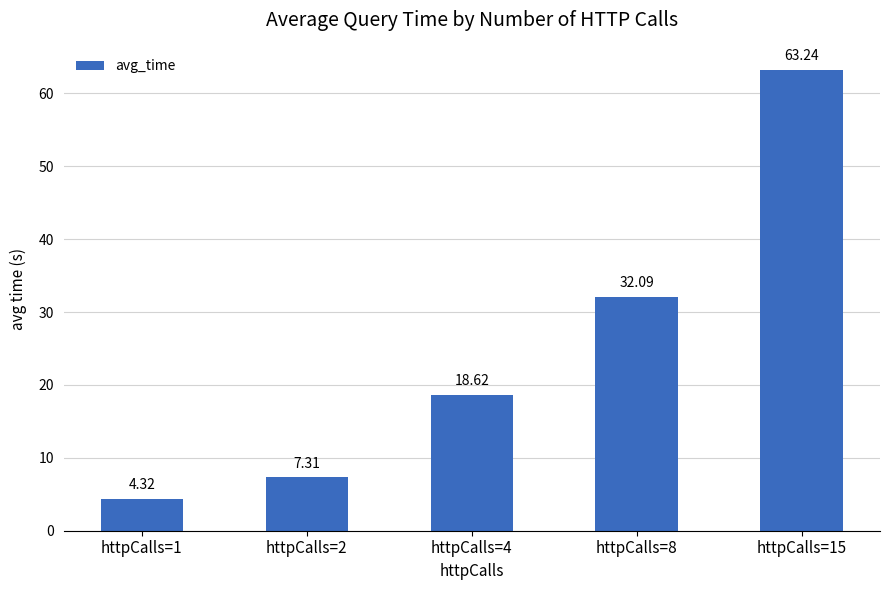

Are the bars horizontal?

No